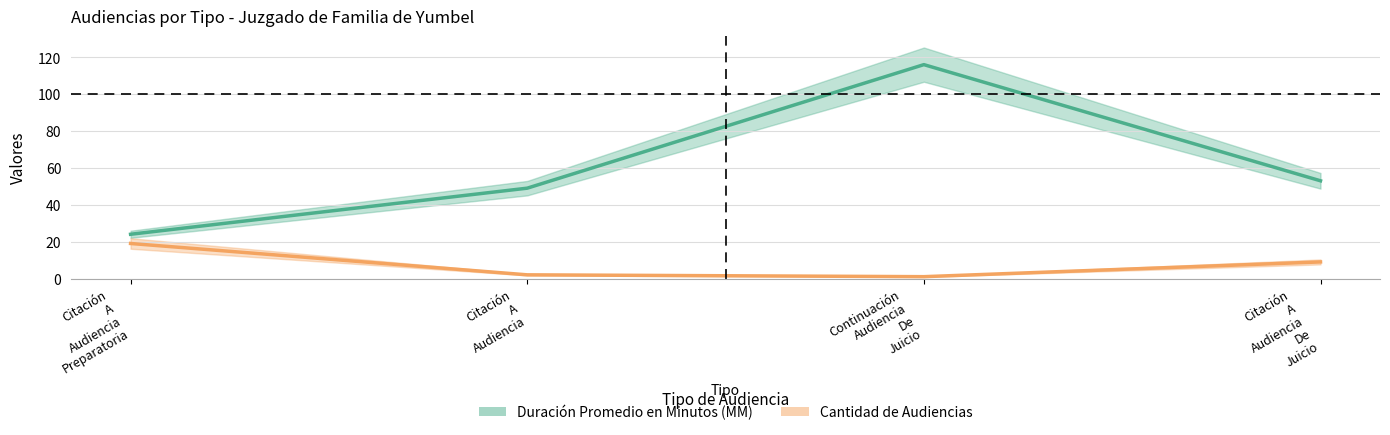

The Cantidad de Audiencias series shows 19 at Citación A Audiencia Preparatoria. True or false?

True